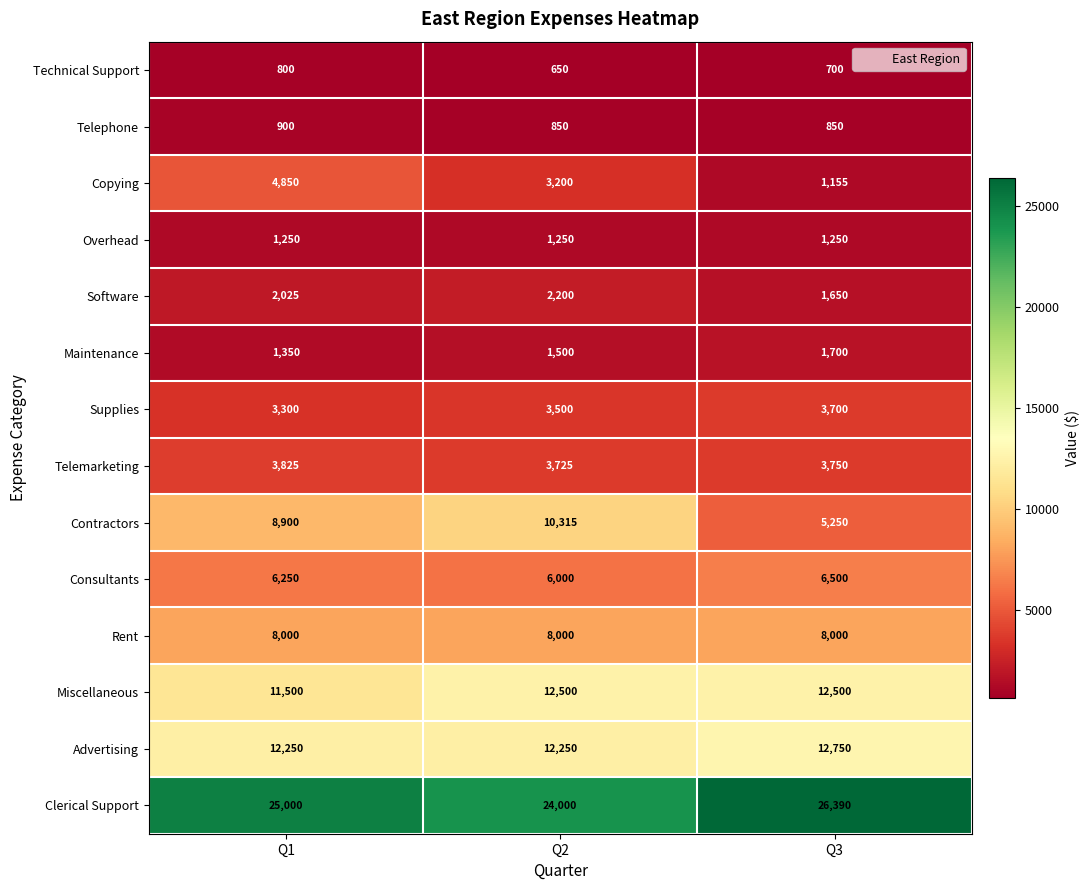

Which series has the largest total across all categories?

Clerical Support